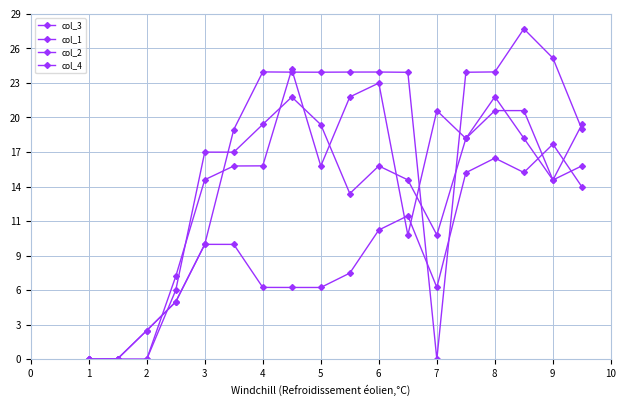

Is this an area chart (filled region under the line)?

No